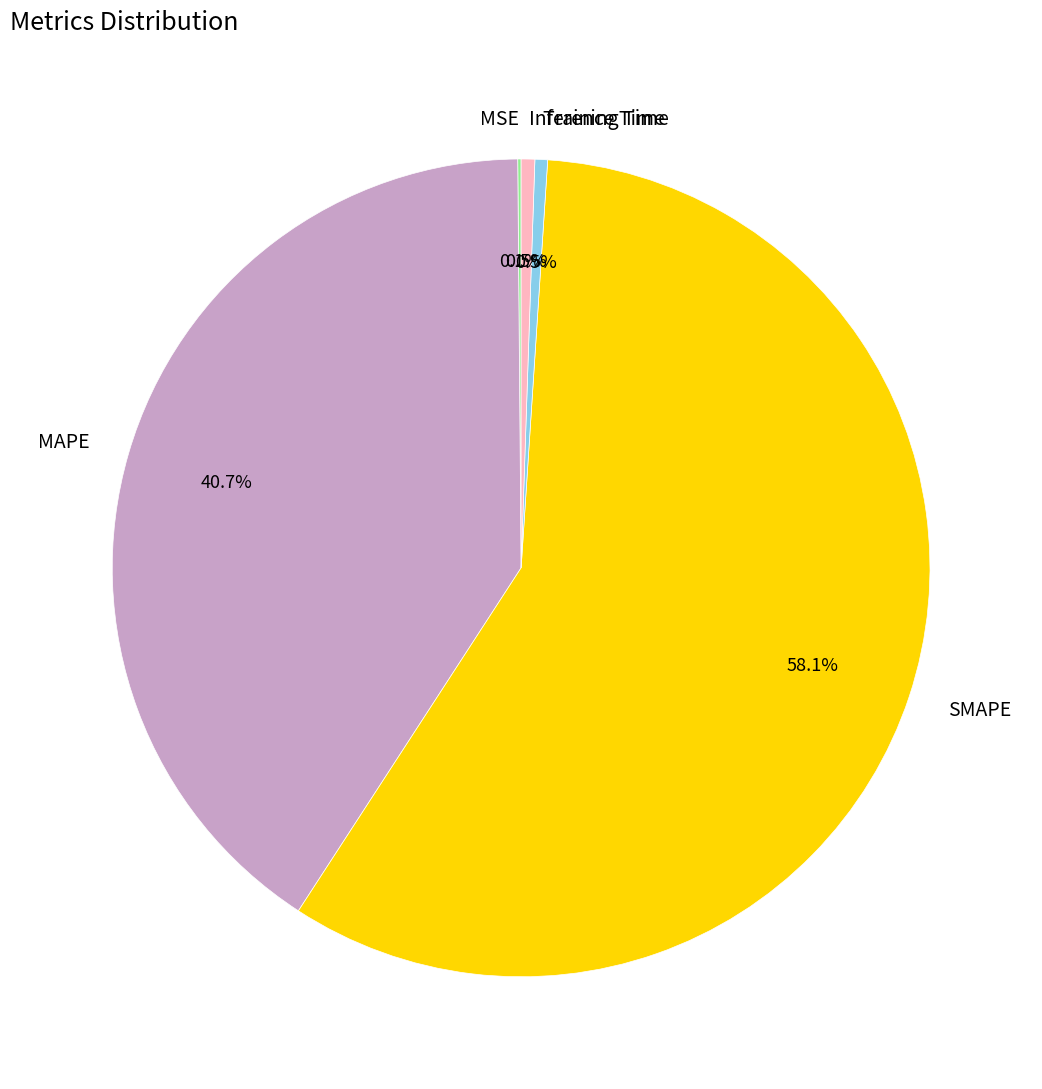

Between SMAPE and Inference Time, which is larger?

SMAPE